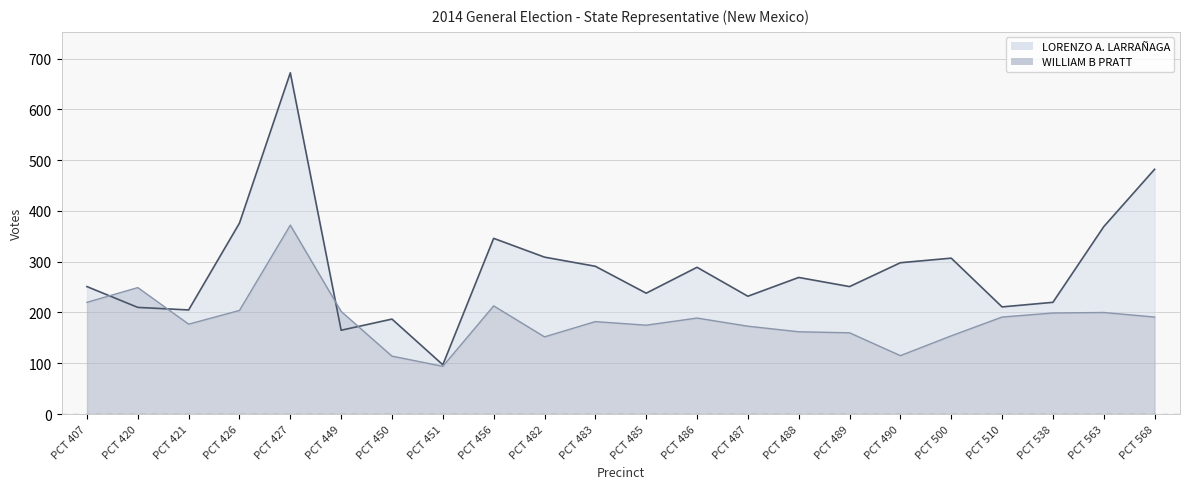

Which has a higher value, PCT 451 or PCT 500?

PCT 500